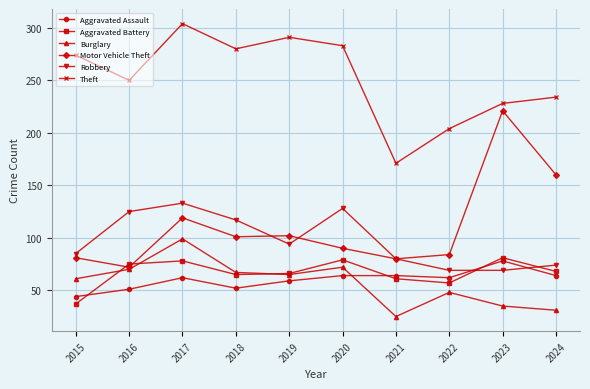

True or false: Burglary and Aggravated Battery intersect in this chart.

True